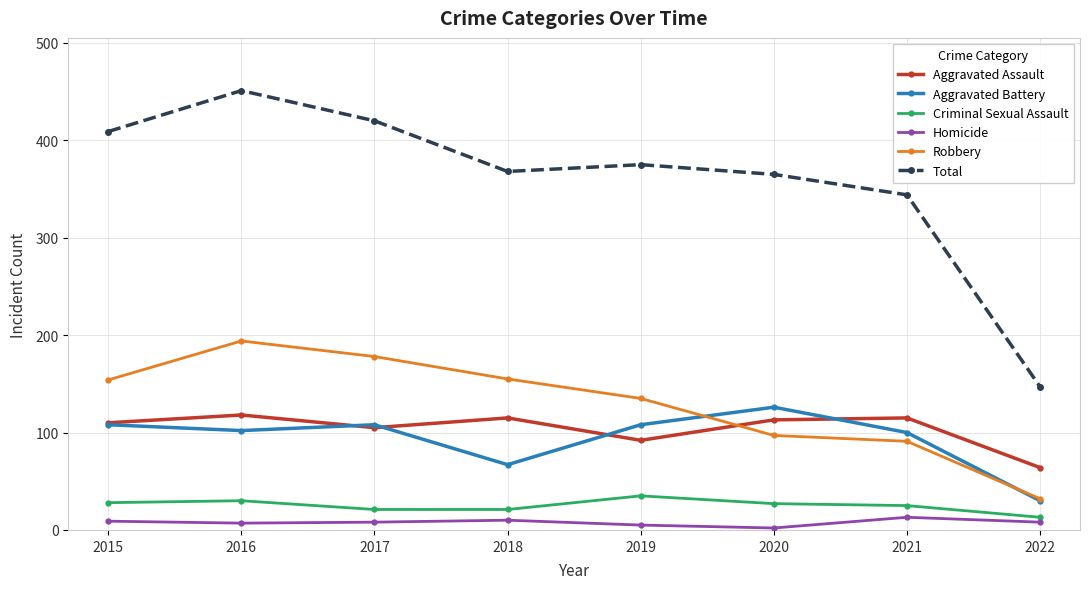

True or false: Criminal Sexual Assault has a value of 27 at 2020.

True